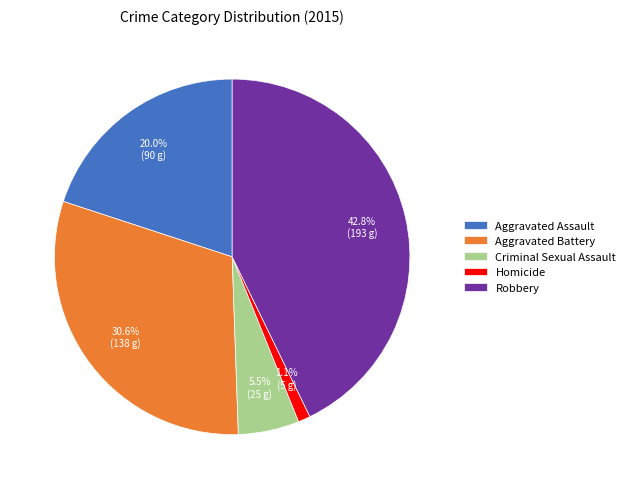

Does Homicide represent more than half of the total?

No